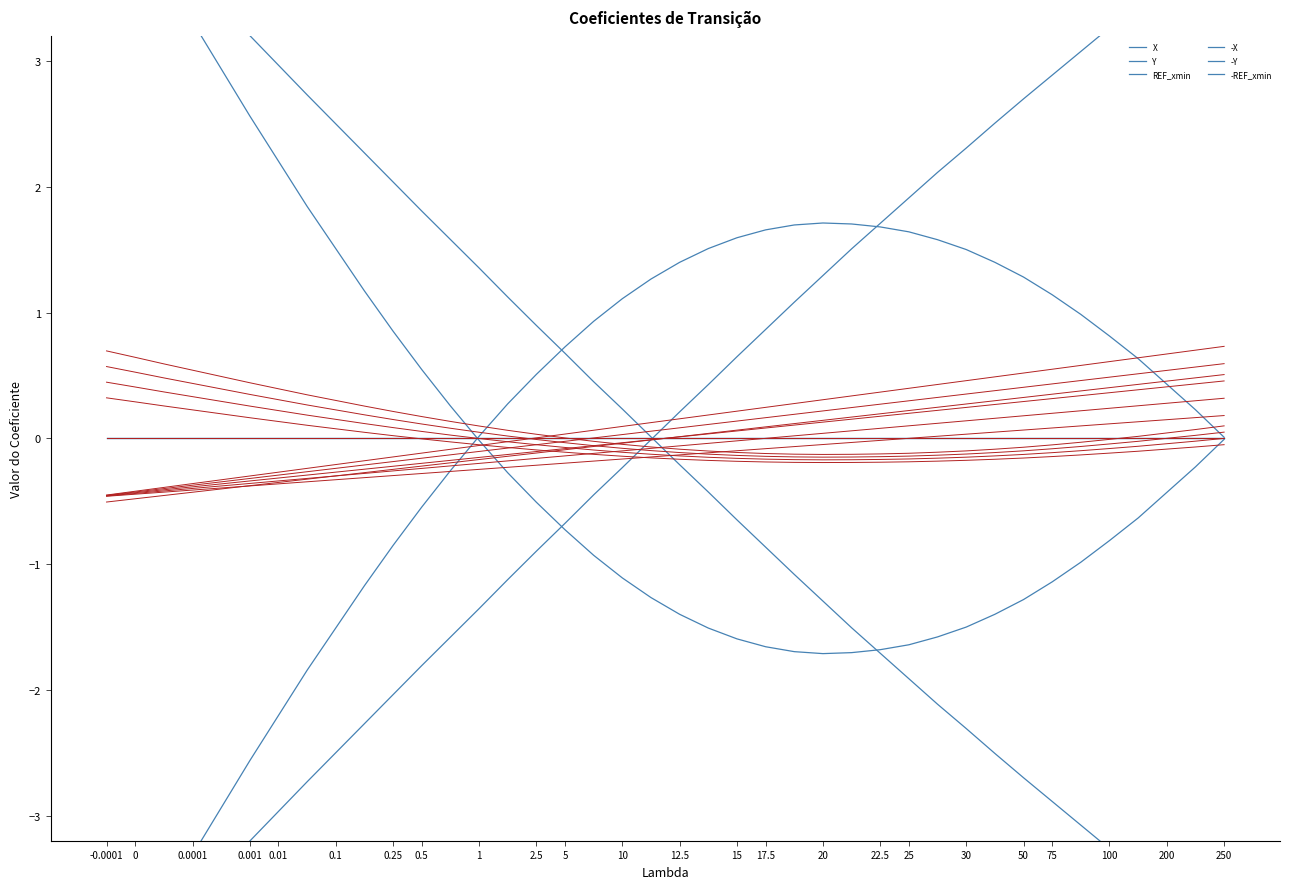

What is the value of the TIMESTAMP point at the 31st from the left?

-0.2